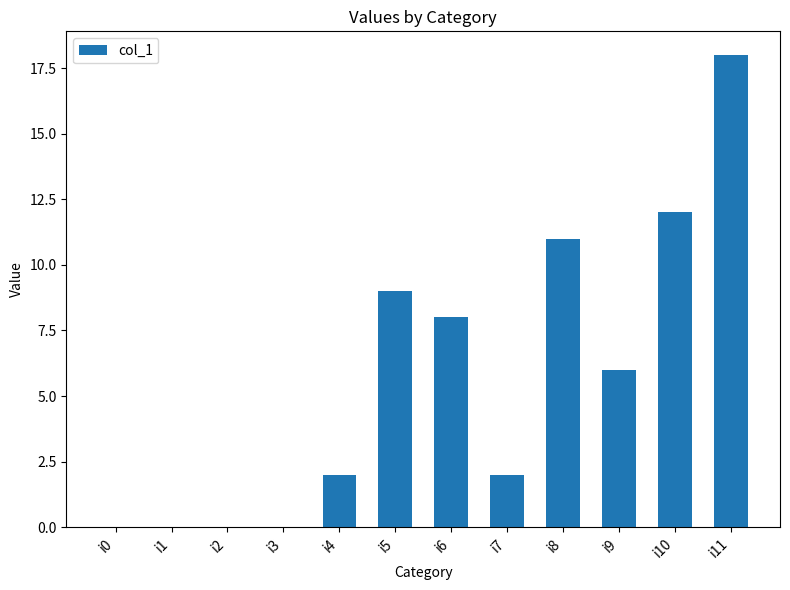

What is the greatest value displayed?

18